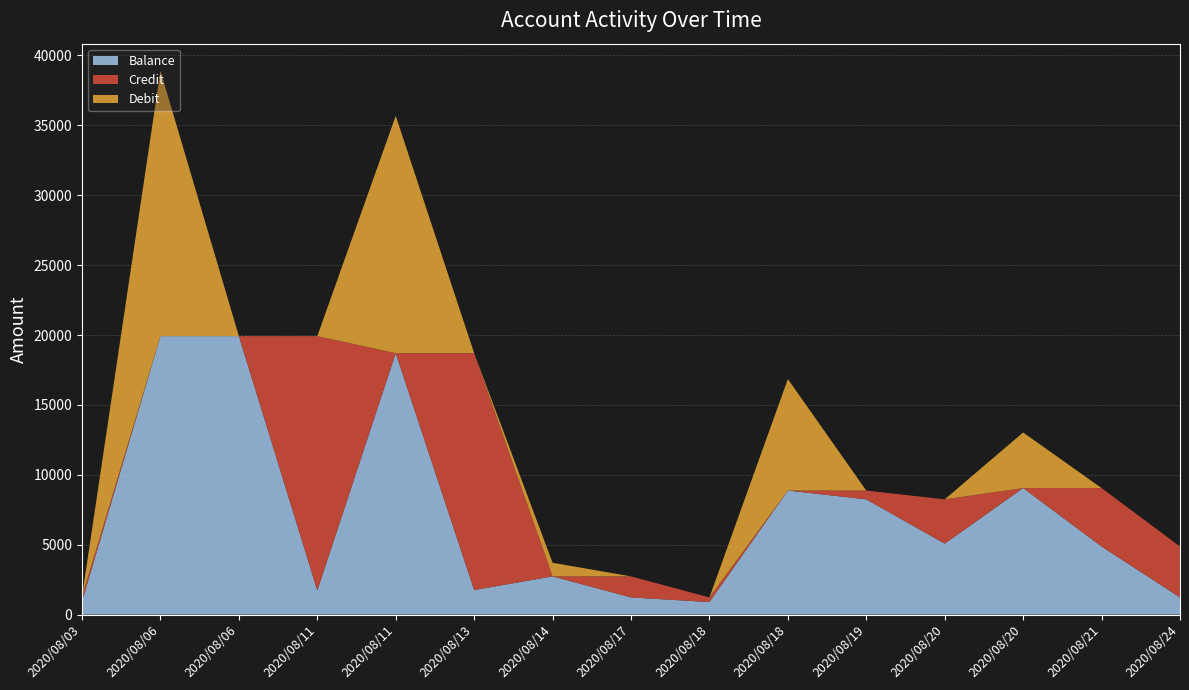

Reading left to right, list all the values displayed in this chart.

Balance: 2020/08/03=944.1	2020/08/06=19920.3	2020/08/06=19920.3	2020/08/11=1724.8	2020/08/11=18701.1	2020/08/13=1756.6	2020/08/14=2732.8	2020/08/17=1228.2	2020/08/18=896.4	2020/08/18=8872.7	2020/08/19=8244.4	2020/08/20=5075.7	2020/08/20=9052.0	2020/08/21=4871.7	2020/08/24=1227.5
Credit: 2020/08/03=358.4	2020/08/06=0.0	2020/08/06=0.0	2020/08/11=18195.5	2020/08/11=0.0	2020/08/13=16944.5	2020/08/14=0.0	2020/08/17=1504.6	2020/08/18=331.8	2020/08/18=0.0	2020/08/19=628.3	2020/08/20=3168.7	2020/08/20=0.0	2020/08/21=4180.3	2020/08/24=3644.2
Debit: 2020/08/03=0.0	2020/08/06=18976.2	2020/08/06=0.0	2020/08/11=0.0	2020/08/11=16976.3	2020/08/13=0.0	2020/08/14=976.3	2020/08/17=0.0	2020/08/18=0.0	2020/08/18=7976.3	2020/08/19=0.0	2020/08/20=0.0	2020/08/20=3976.4	2020/08/21=0.0	2020/08/24=0.0